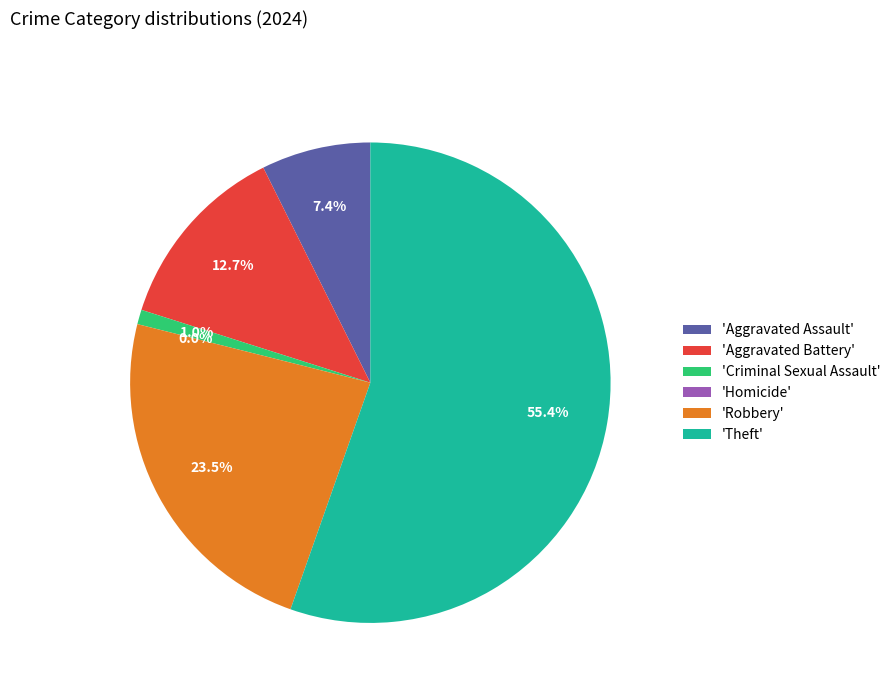

Does any single category account for the majority?

Yes